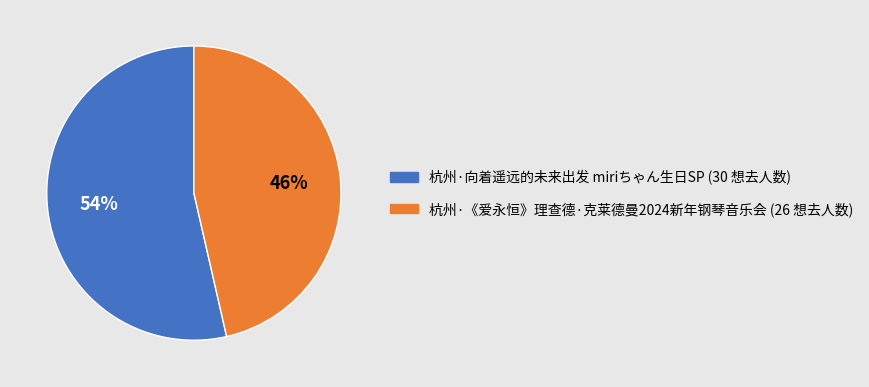

To the nearest percent, what is the combined percentage of 杭州·向着遥远的未来出发 miriちゃん生日SP and 杭州·《爱永恒》理查德·克莱德曼2024新年钢琴音乐会?

100%